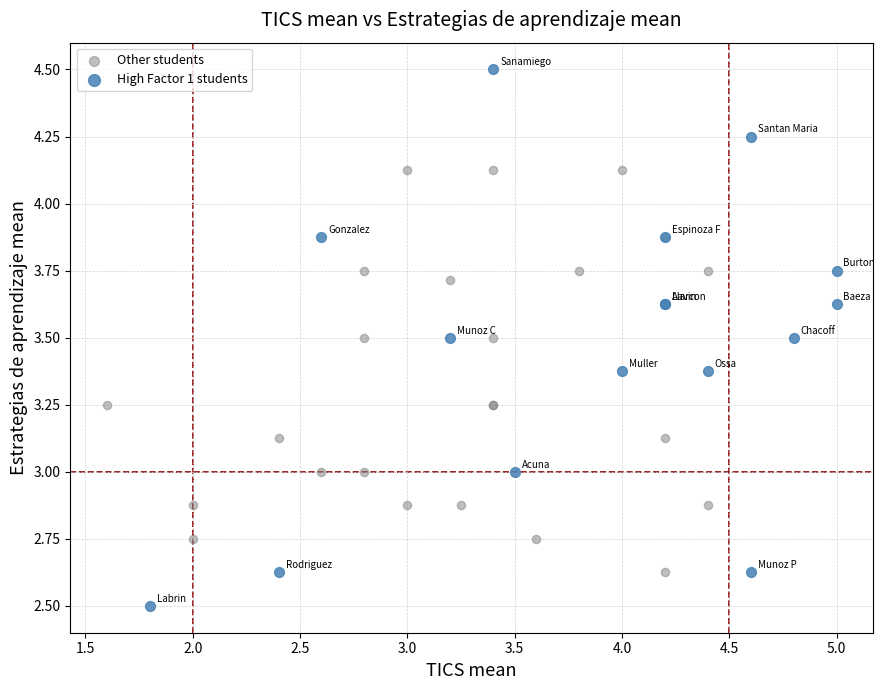

Which series reaches the minimum Y coordinate?

High Factor 1 students